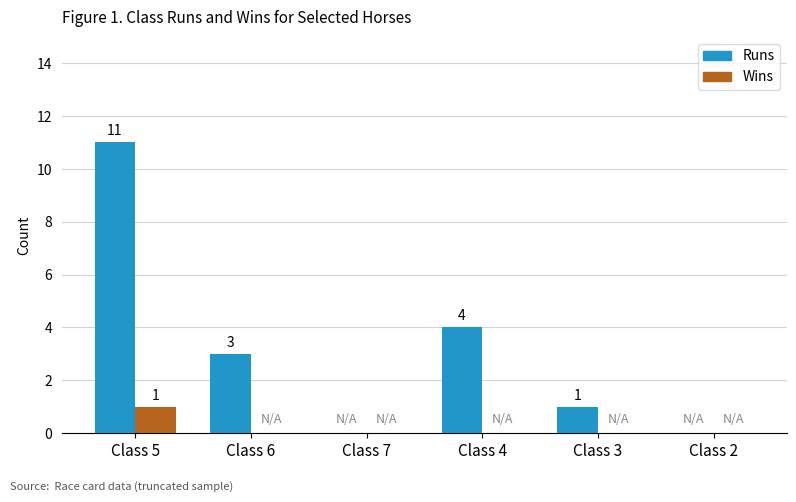

The value of Wins at Class 3 is 0. True or false?

True